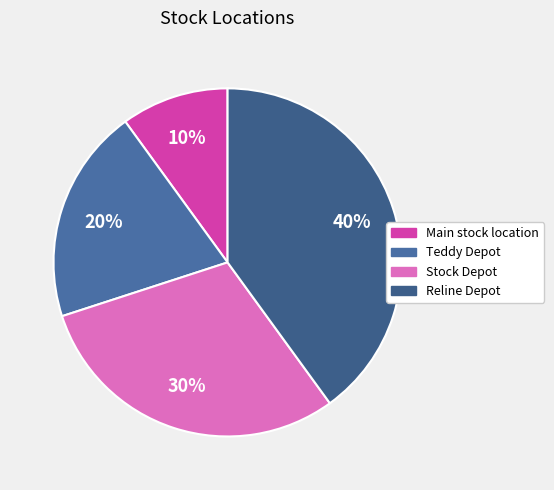

Does Reline Depot account for over 50% of the chart?

No